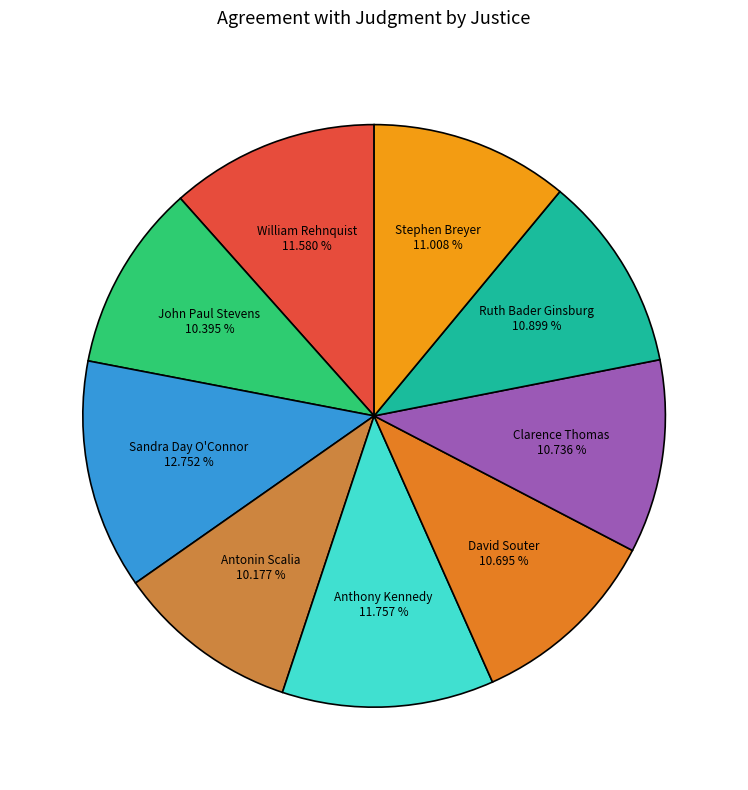

The Stephen Breyer slice represents 11% of the pie. True or false?

True